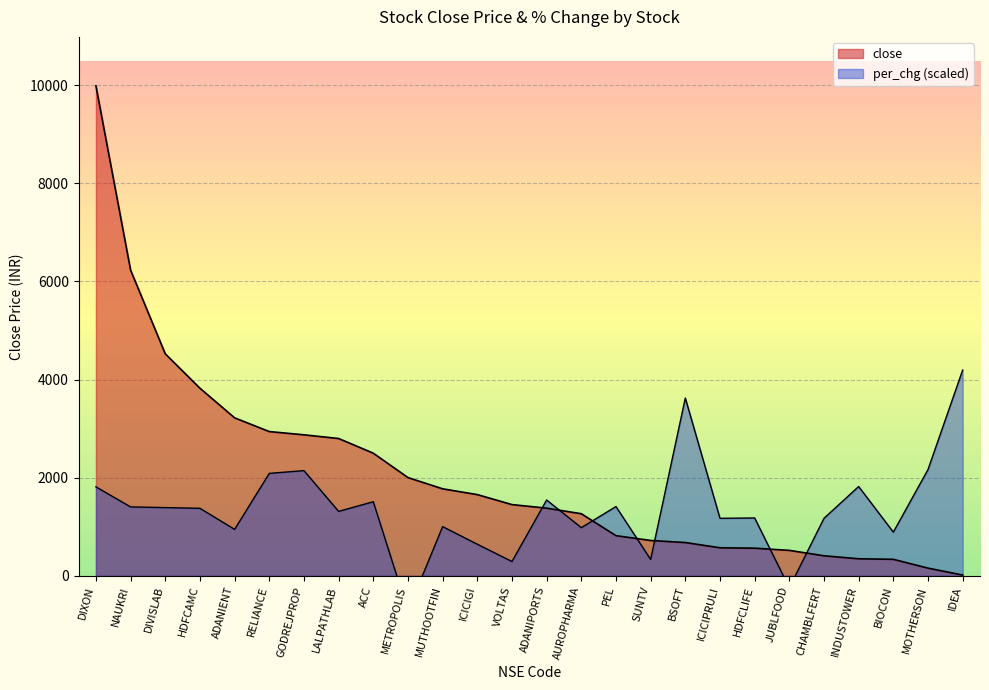

How many data points in close are above 1451?

13